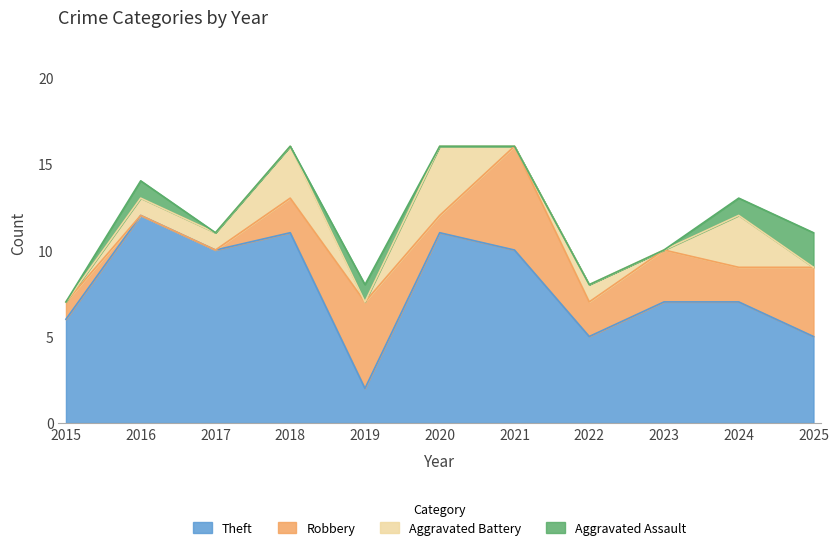

Which has a higher value, 2020 or 2019?

2020